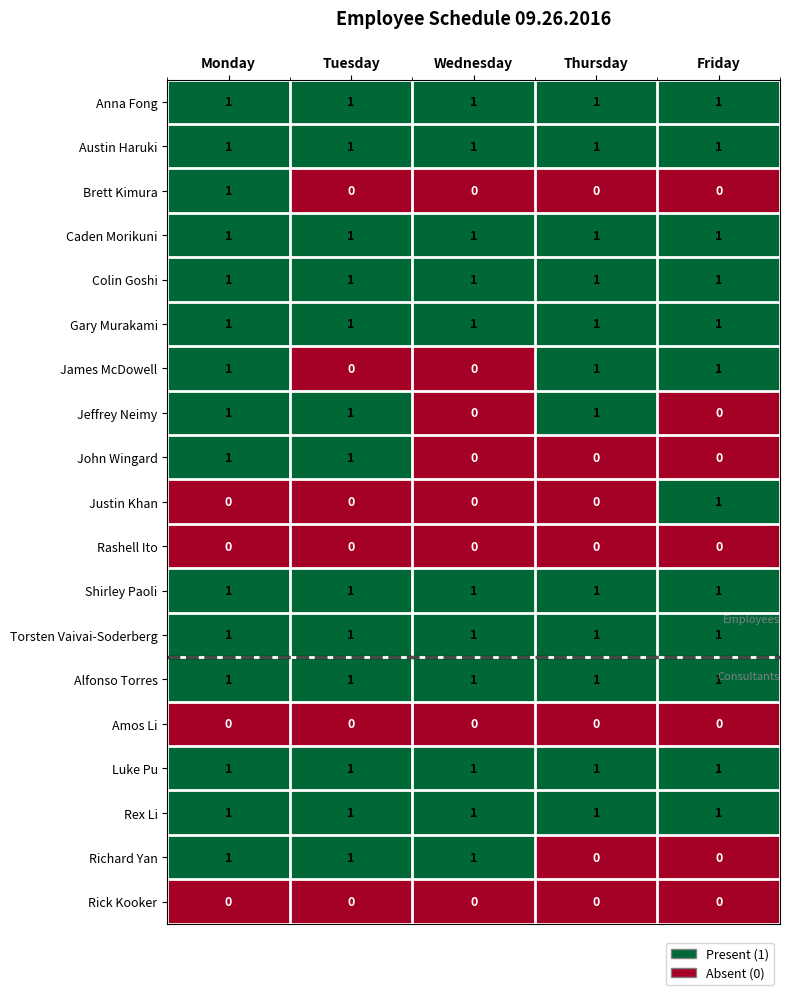

The value of James McDowell at Wednesday is -1. True or false?

False